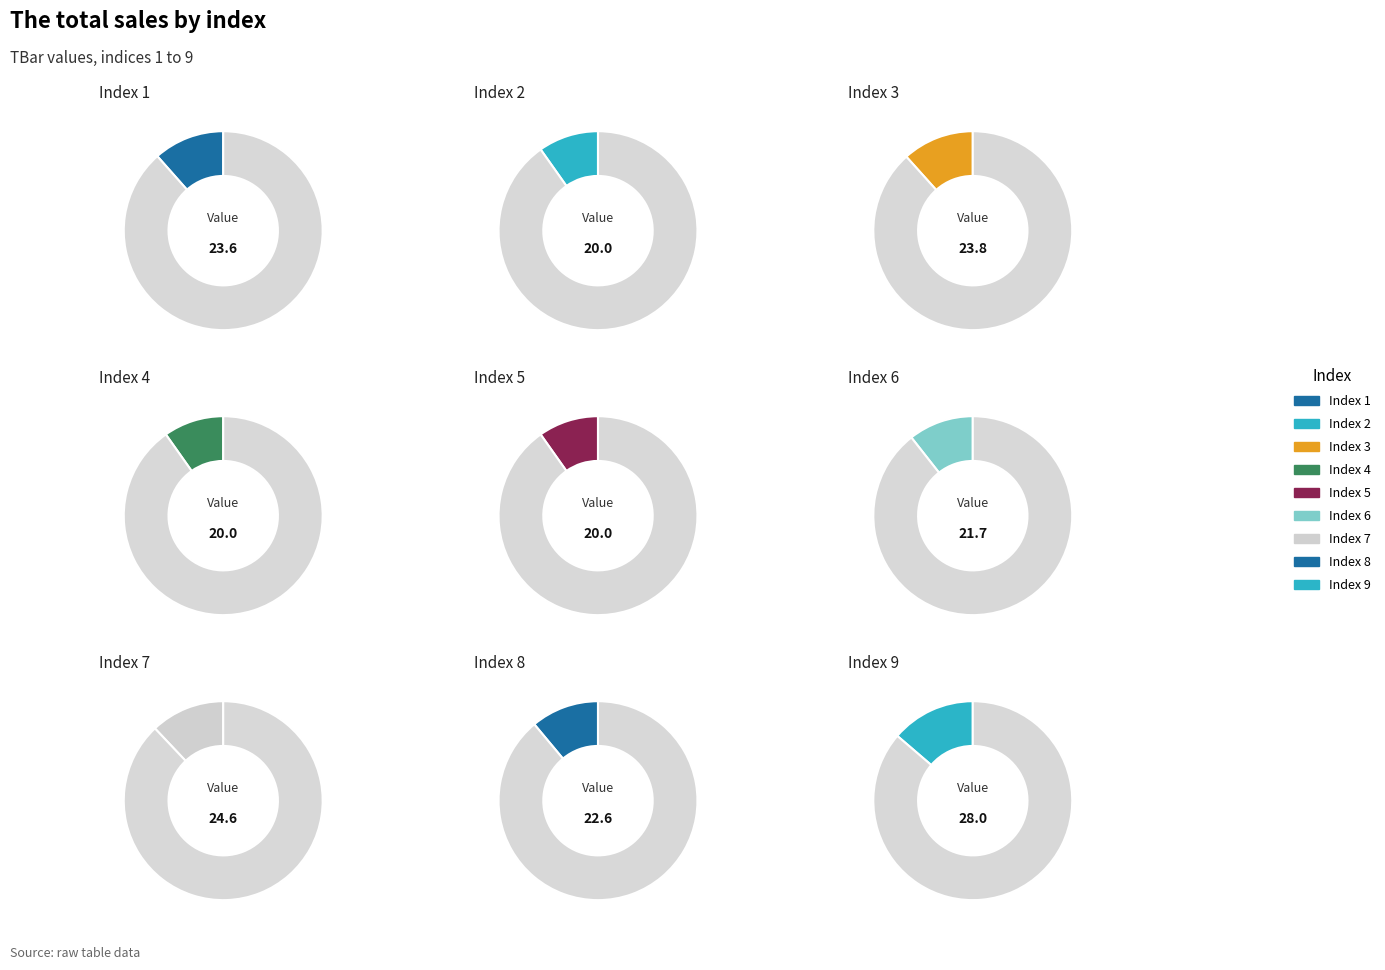

Is the sum of 7 and 4 greater than half?

No